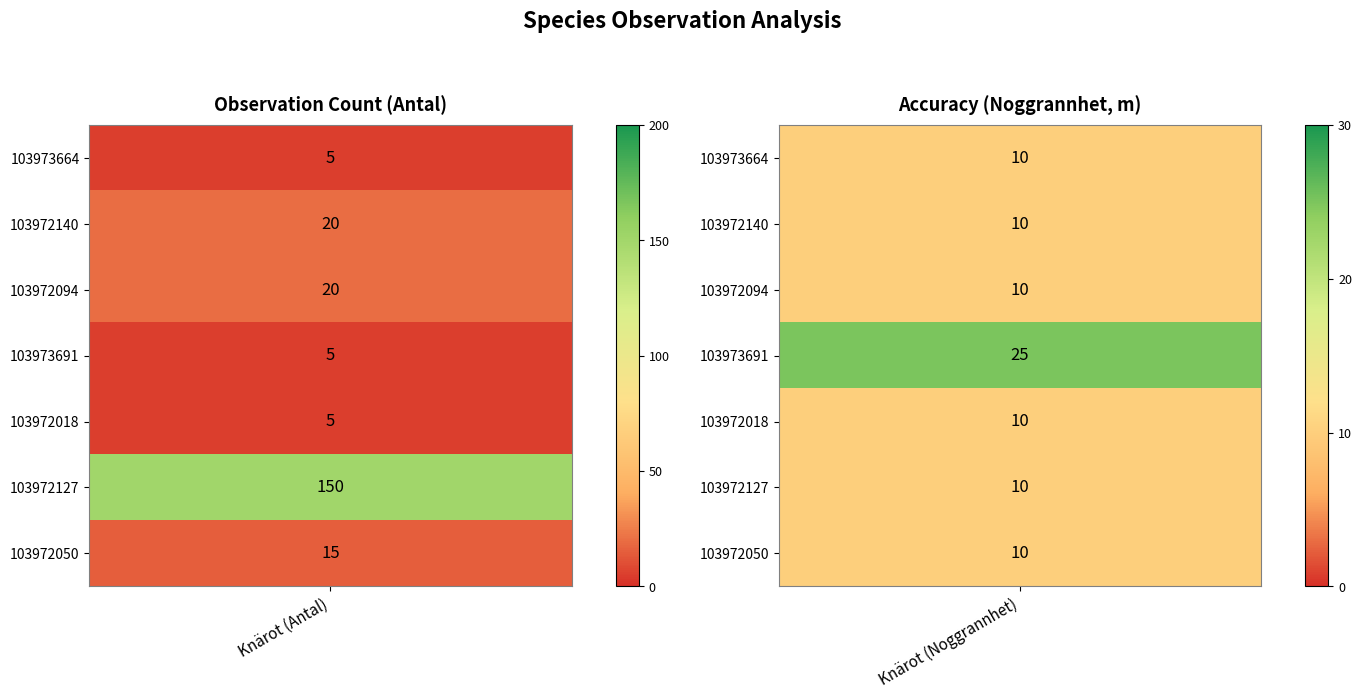

At how many categories does at least one series exceed 83?

1